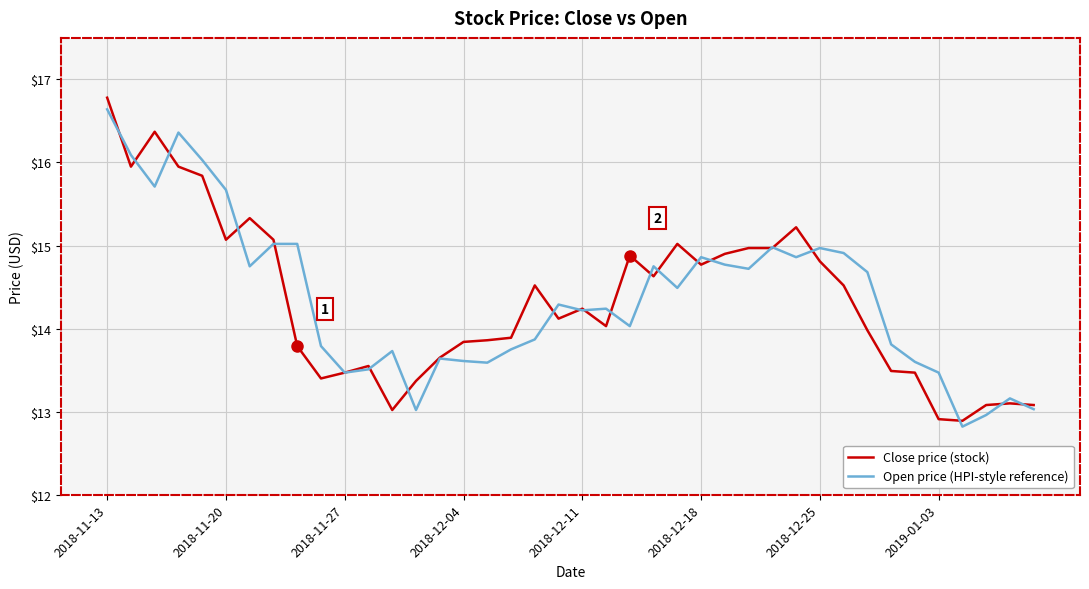

At how many categories does at least one series exceed 16?

5